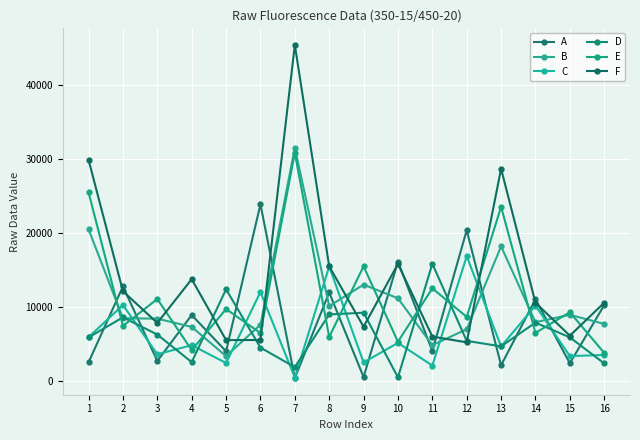

At which label is D closest to 8136?

14